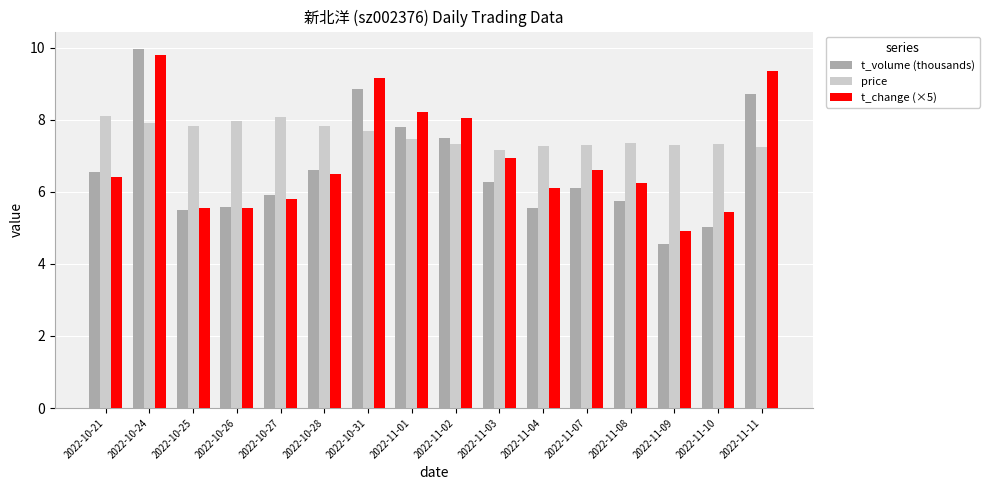

Is the value of t_change (×5) at 2022-10-27 greater than the value of t_volume (thousands) at 2022-10-27?

No